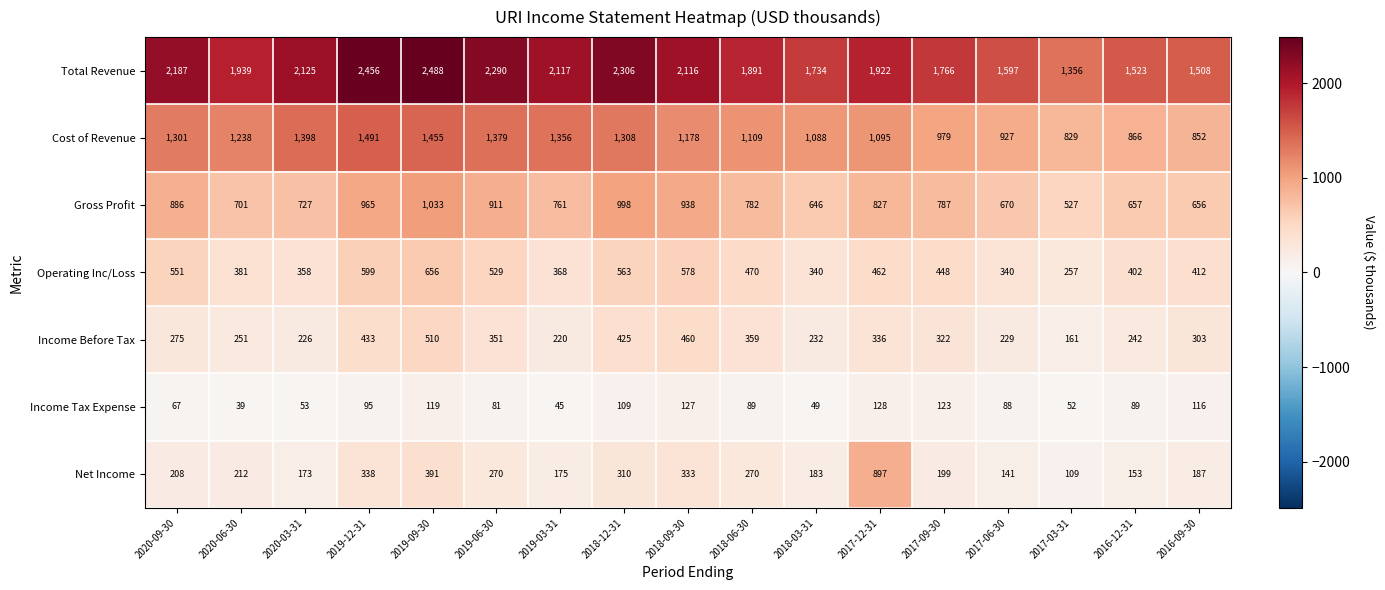

Which series has the largest total across all categories?

Total Revenue